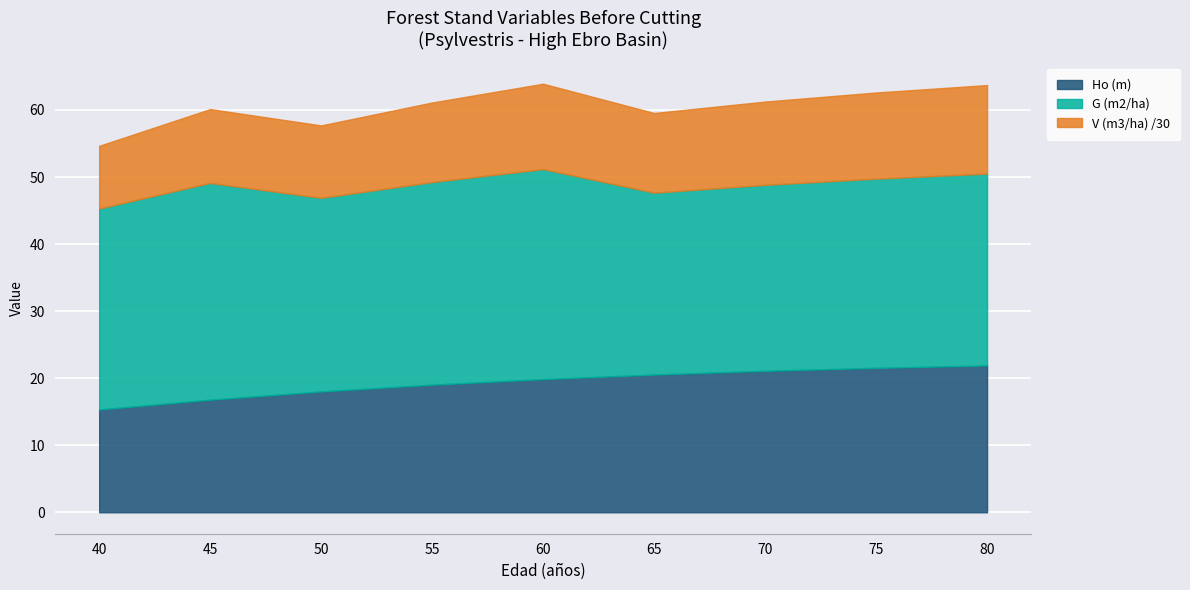

Where is the first local minimum for V (m3/ha)?

50